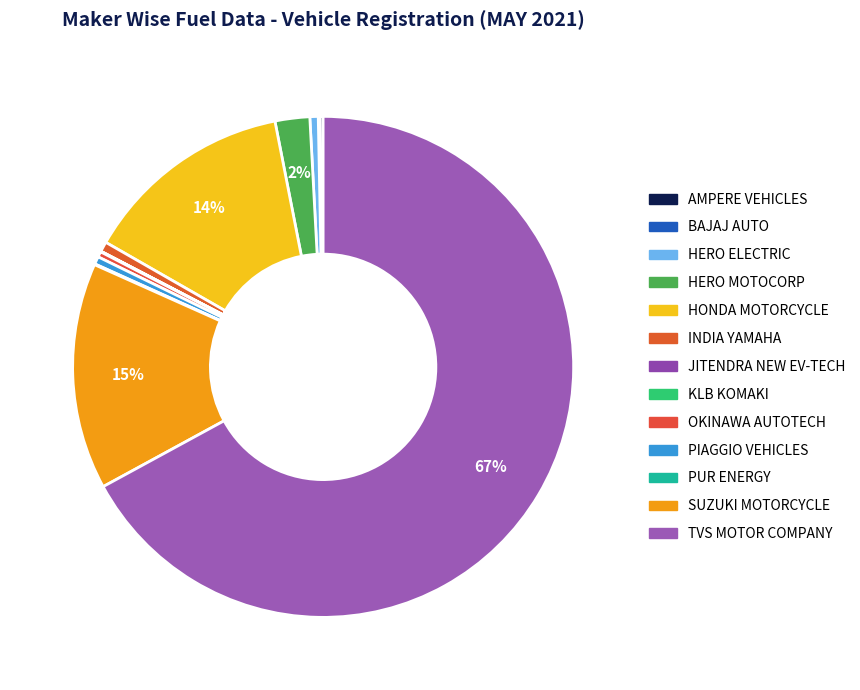

The AMPERE VEHICLES slice represents 0% of the pie. True or false?

True